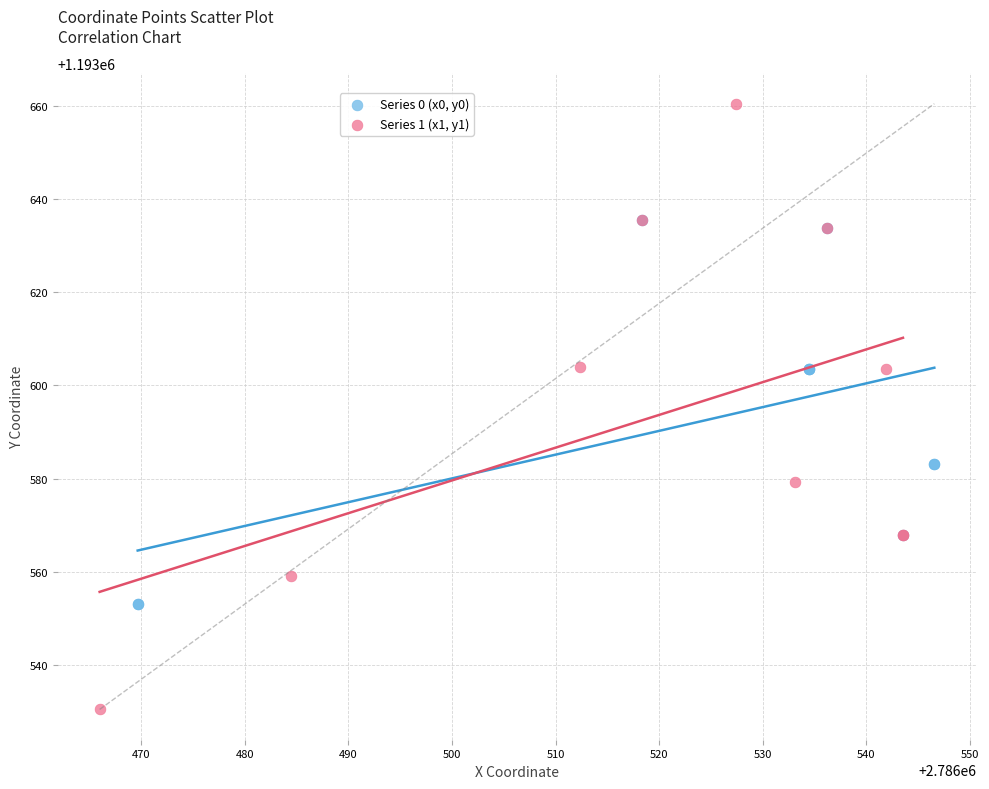

Which series has the widest spread of Y values?

Series 1 (x1, y1)